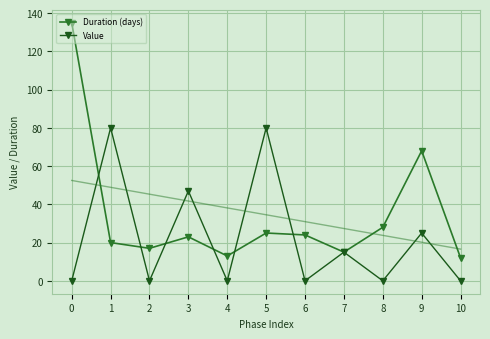

At which label does Duration (days) reach its minimum?

10